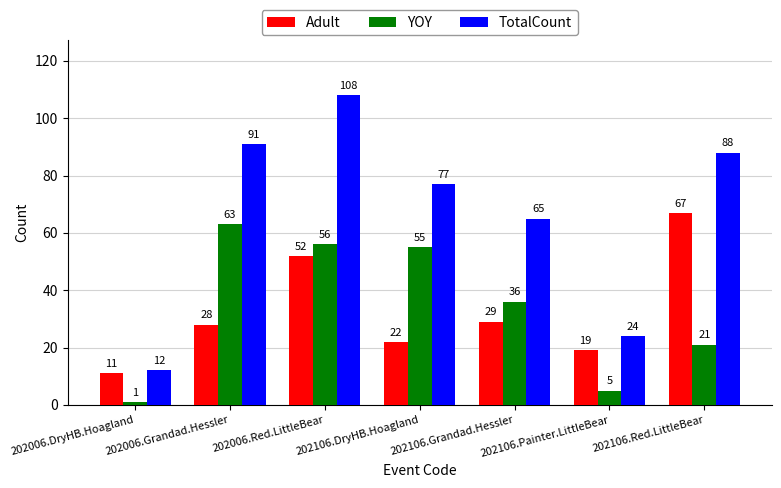

Rank the categories by TotalCount value from lowest to highest.

202006.DryHB.Hoagland, 202106.Painter.LittleBear, 202106.Grandad.Hessler, 202106.DryHB.Hoagland, 202106.Red.LittleBear, 202006.Grandad.Hessler, 202006.Red.LittleBear